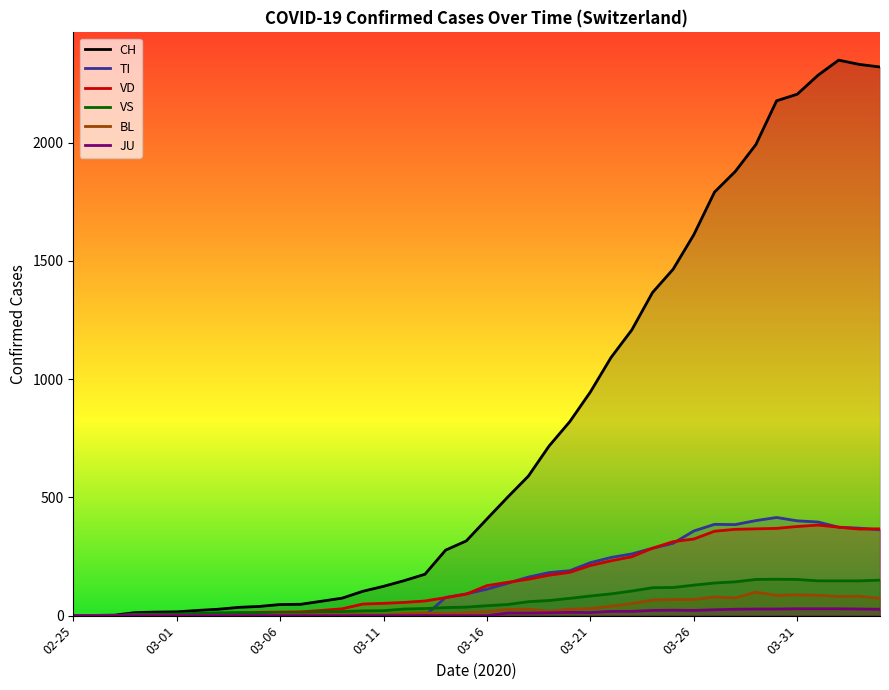

How many categories are shown in the chart?

40